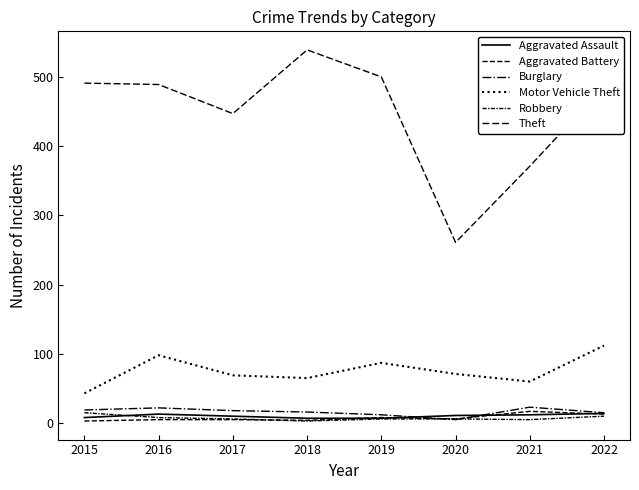

At how many categories does at least one series exceed 222?

8